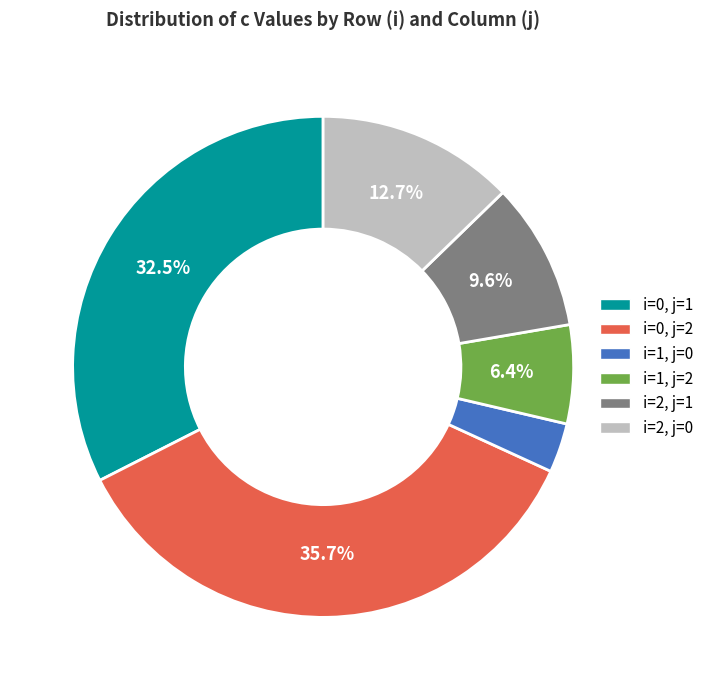

Approximately how many times larger is the value at i=2, j=1 compared to i=0, j=2?

0.3